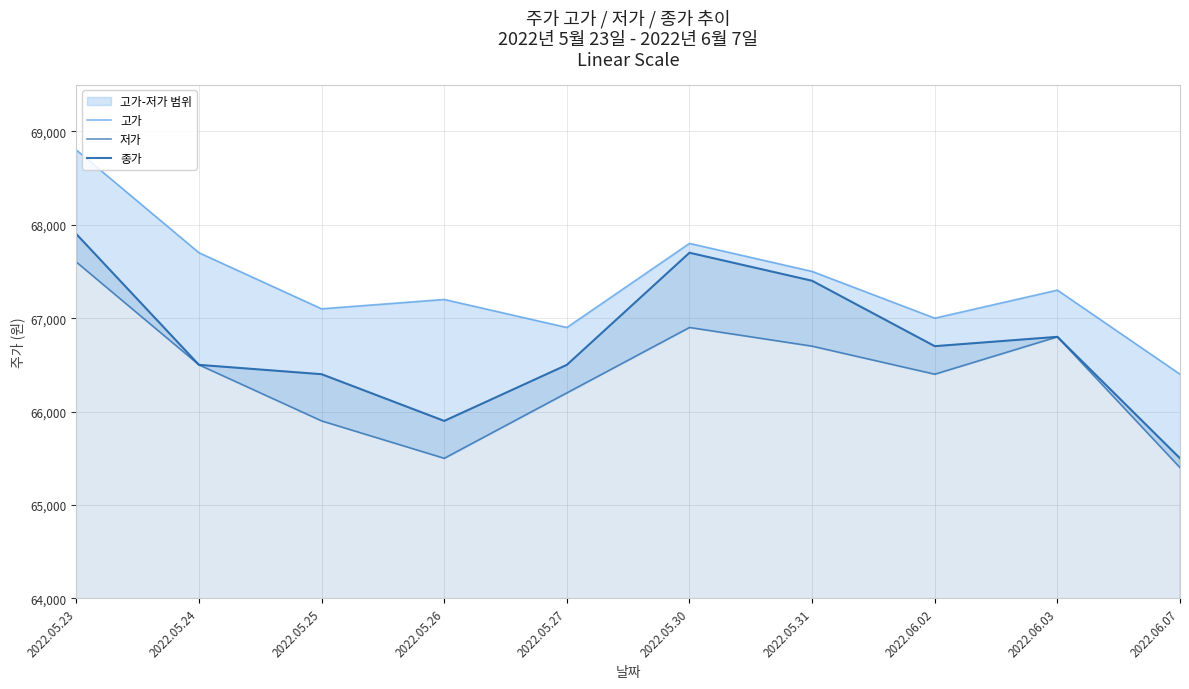

How many data points in 종가 are less than 66700?

5